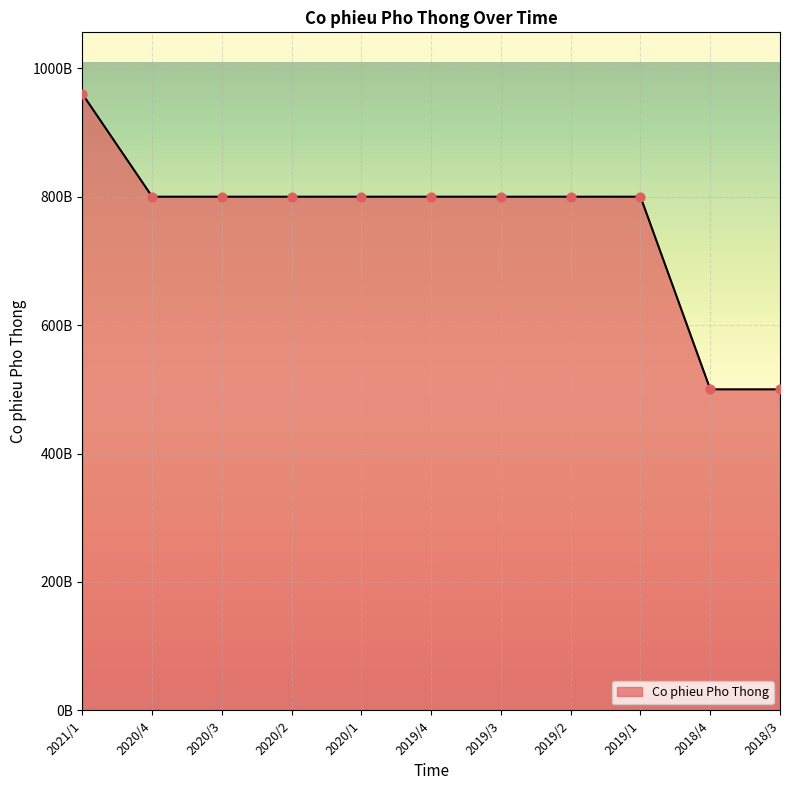

What is the ratio of the value at 2021/1 to the value at 2020/1?

1.2